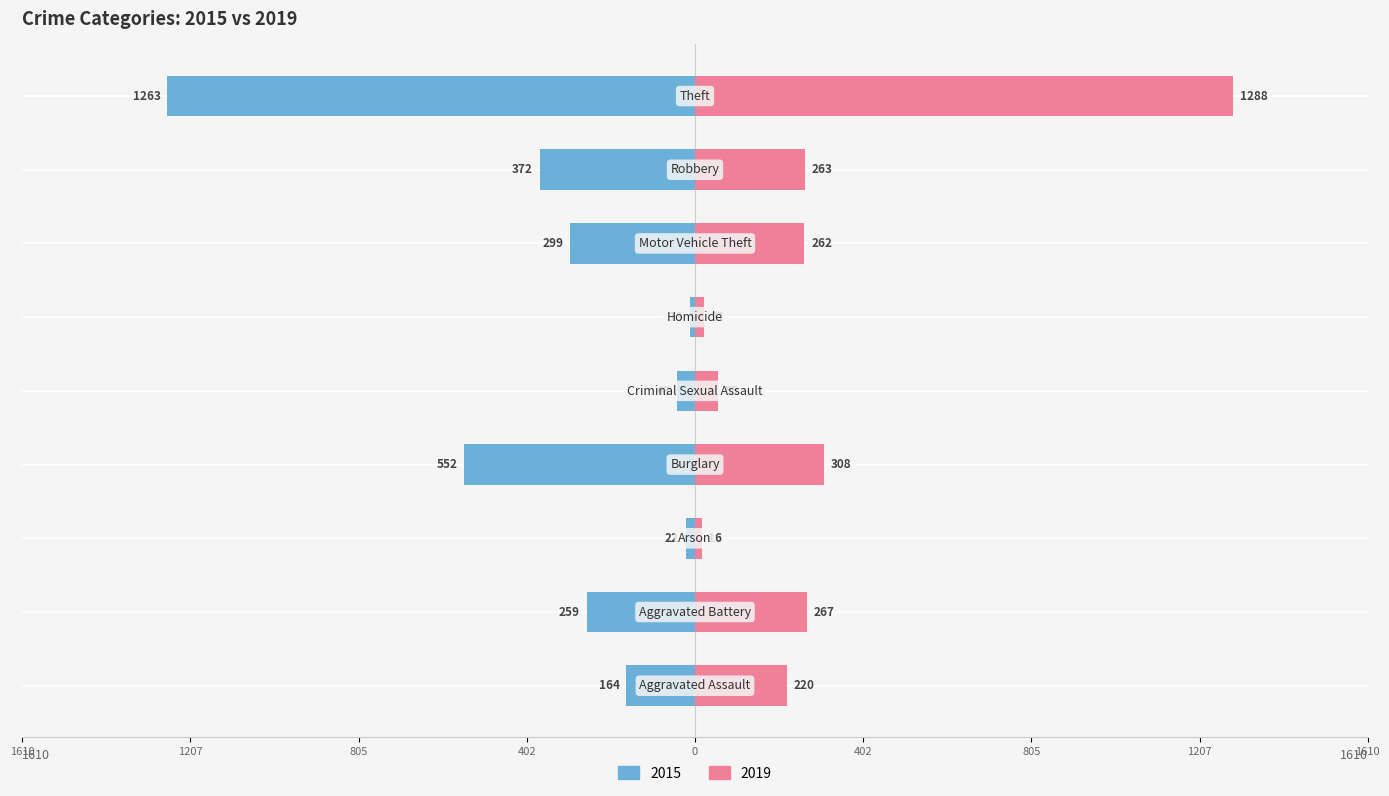

Between Burglary and Robbery, which series saw the biggest shift?

2015